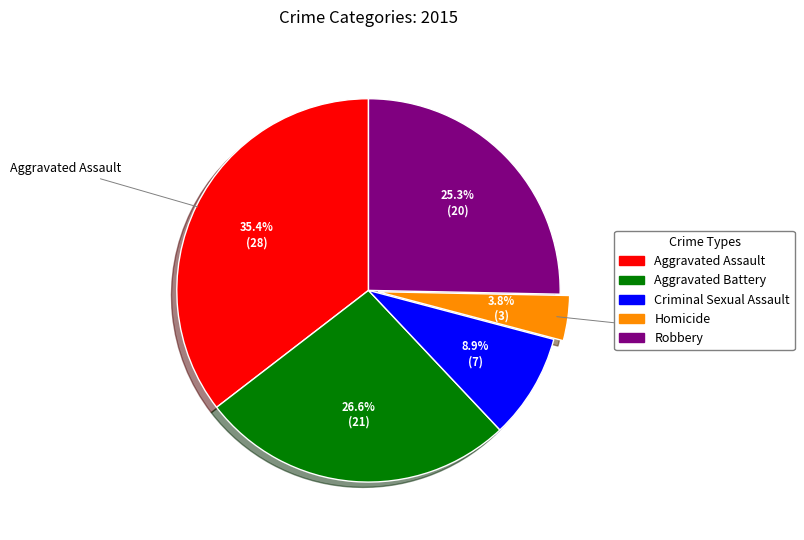

Is it true that Robbery is 17% of the pie?

False